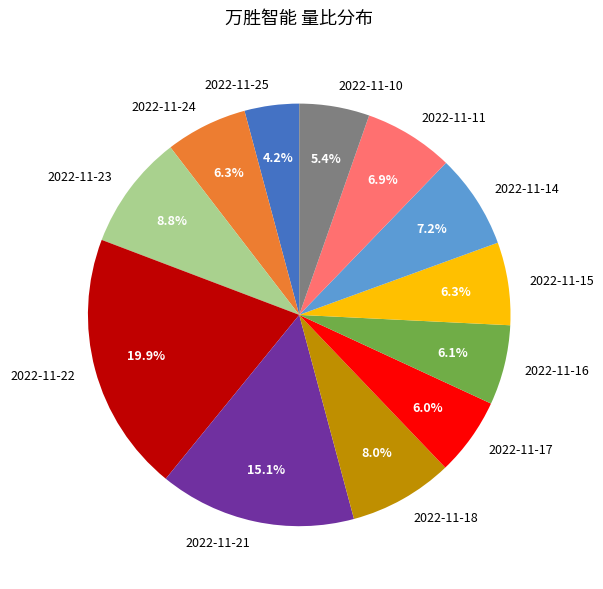

Does 2022-11-21 account for over 50% of the chart?

No